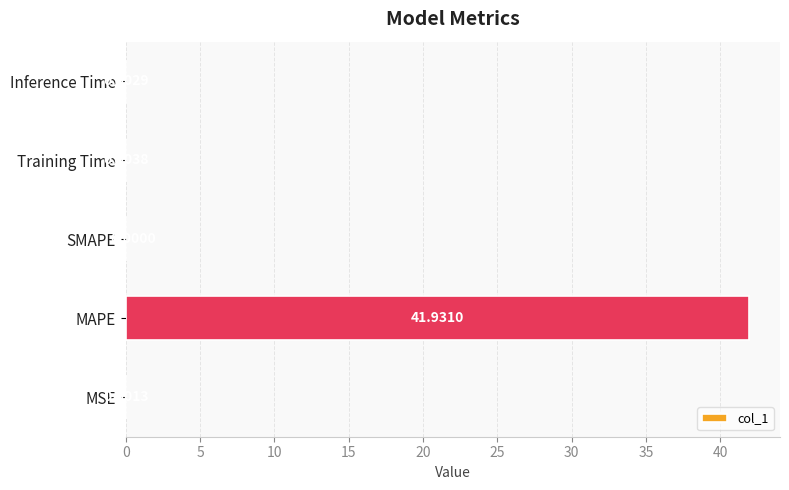

What is the sum of all values?

41.9